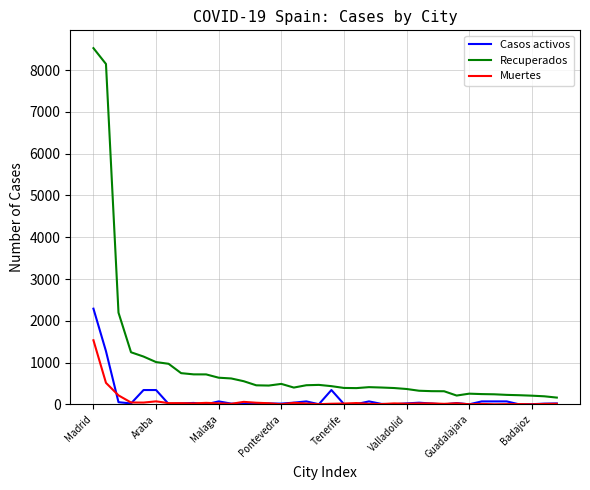

True or false: Muertes and Recuperados cross at least once.

False